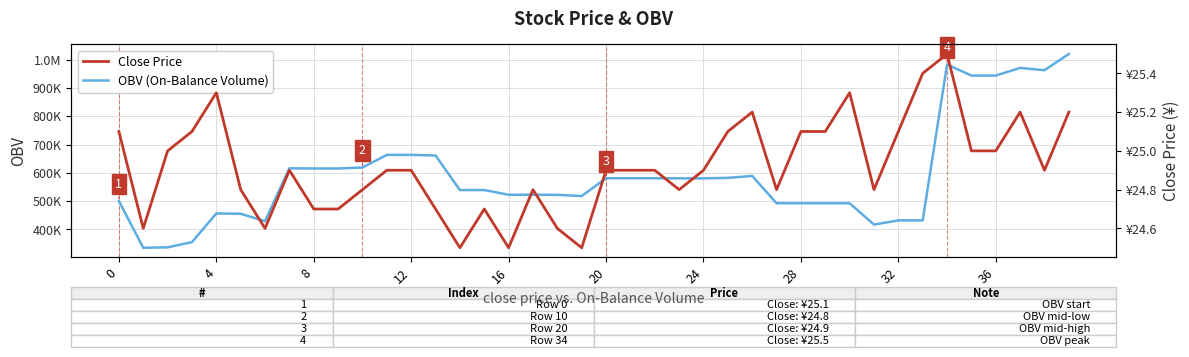

What is the label of the 29th point from the right?

11